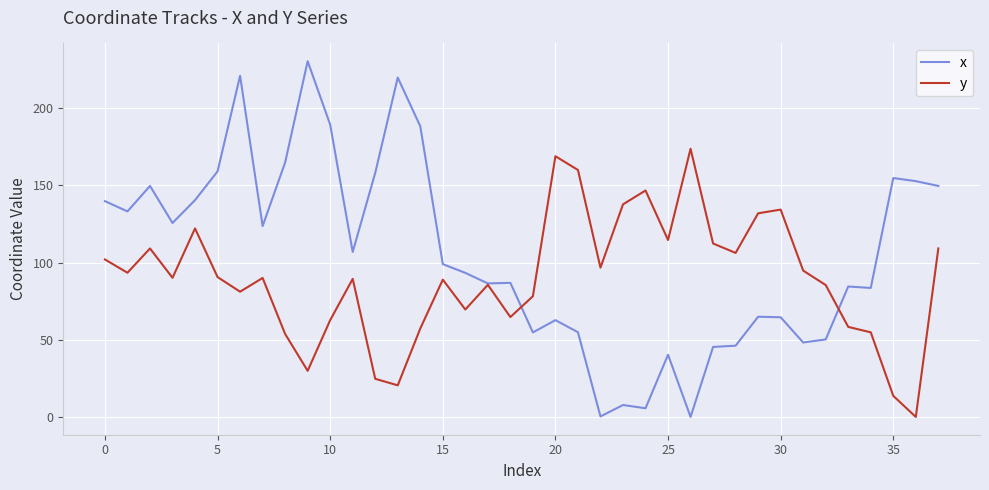

Does the chart have visible grid lines?

Yes